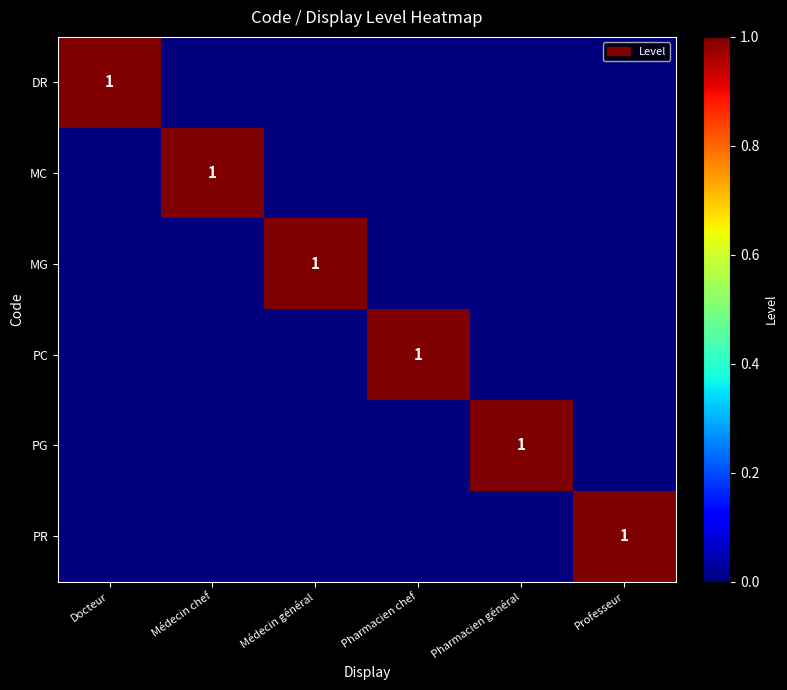

True or false: MG has a value of 0 at Pharmacien général.

True